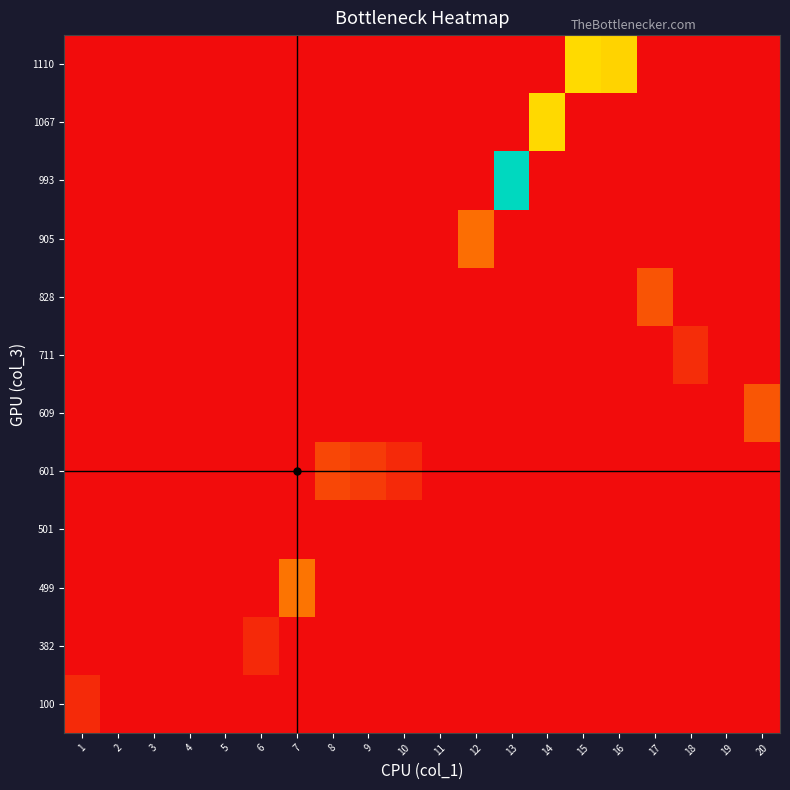

Which category has the lowest value across all series?

2